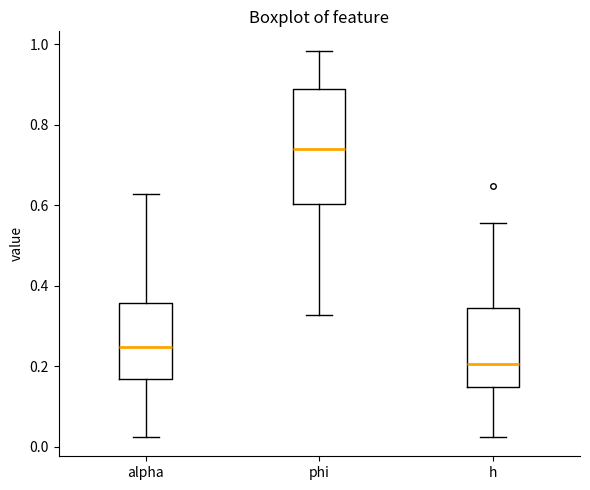

Comparing the boxes themselves (not the whiskers), which one is the tallest?

phi